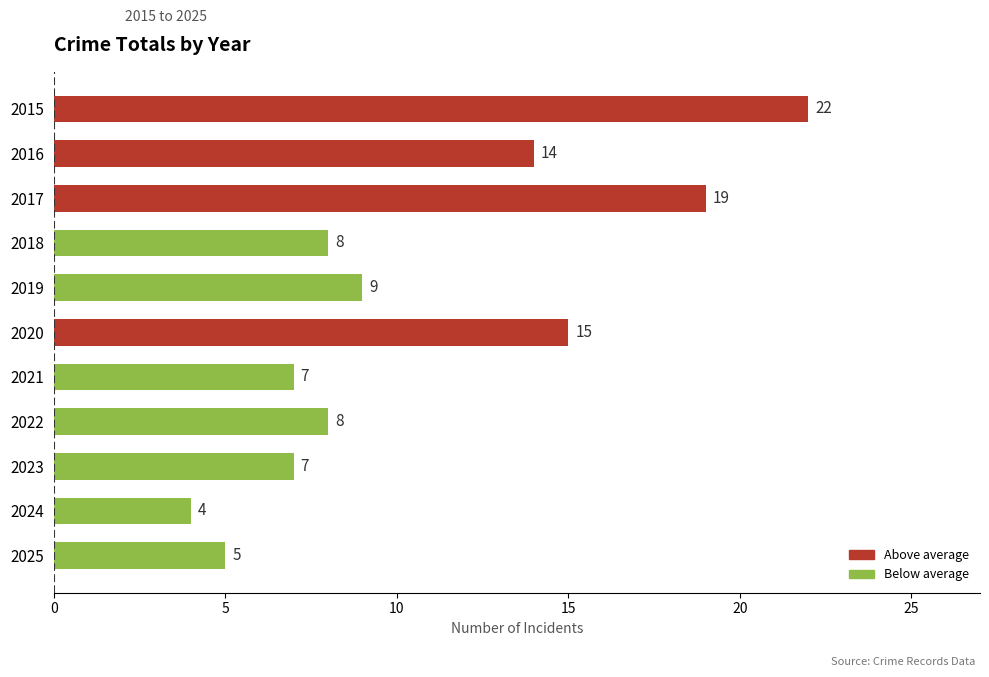

How many distinct data groups are displayed?

1